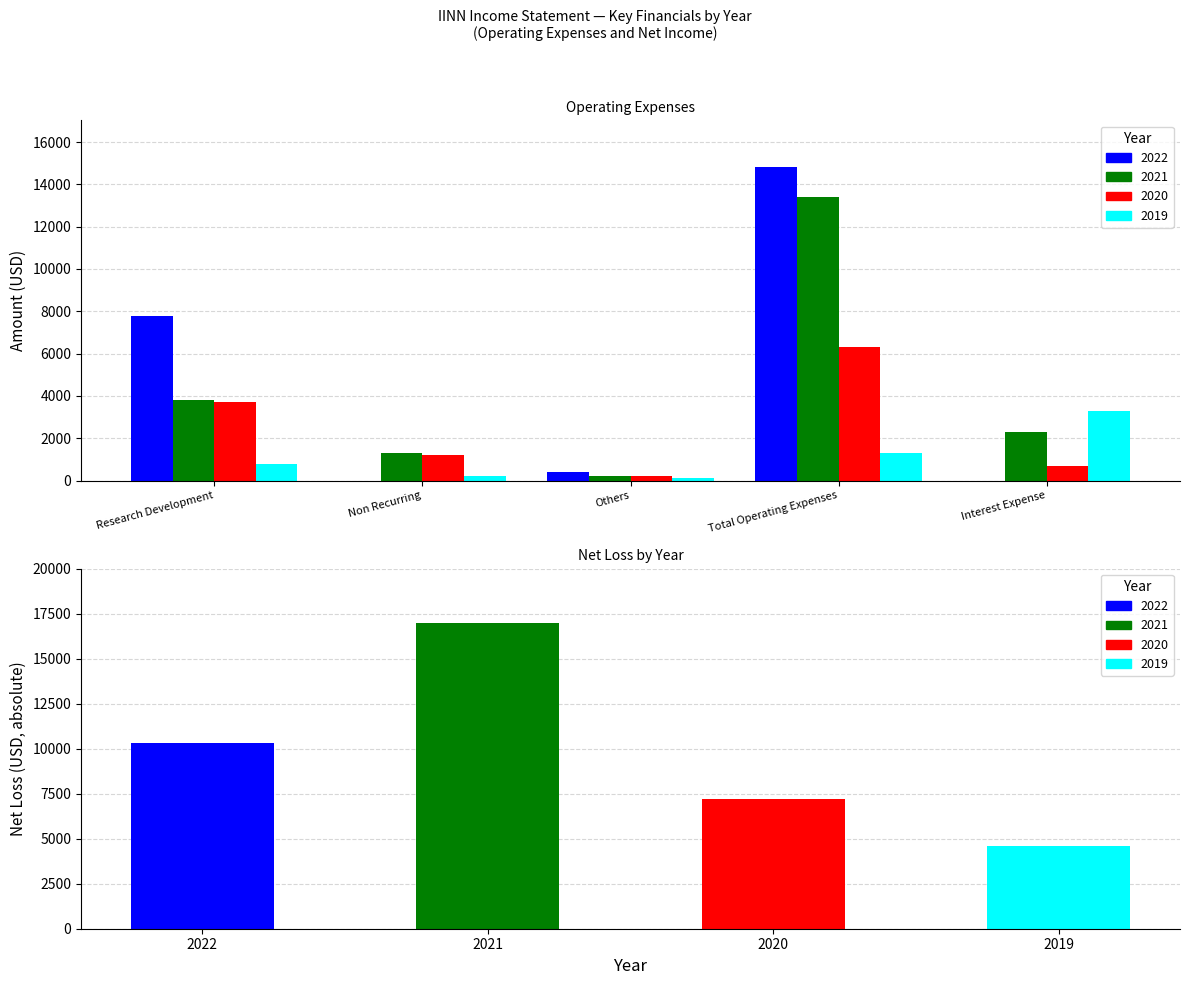

At which category is the sum across all series the highest?

Total Operating Expenses